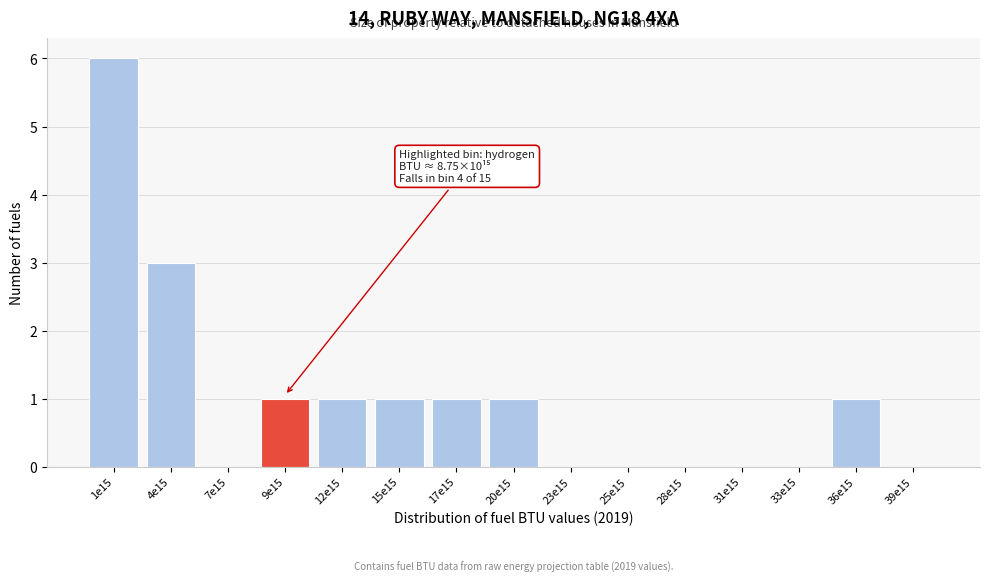

Reading right to left, extract all data points from this chart.

39e15=0	36e15=1	33e15=0	31e15=0	28e15=0	25e15=0	23e15=0	20e15=1	17e15=1	15e15=1	12e15=1	9e15=1	7e15=0	4e15=3	1e15=6